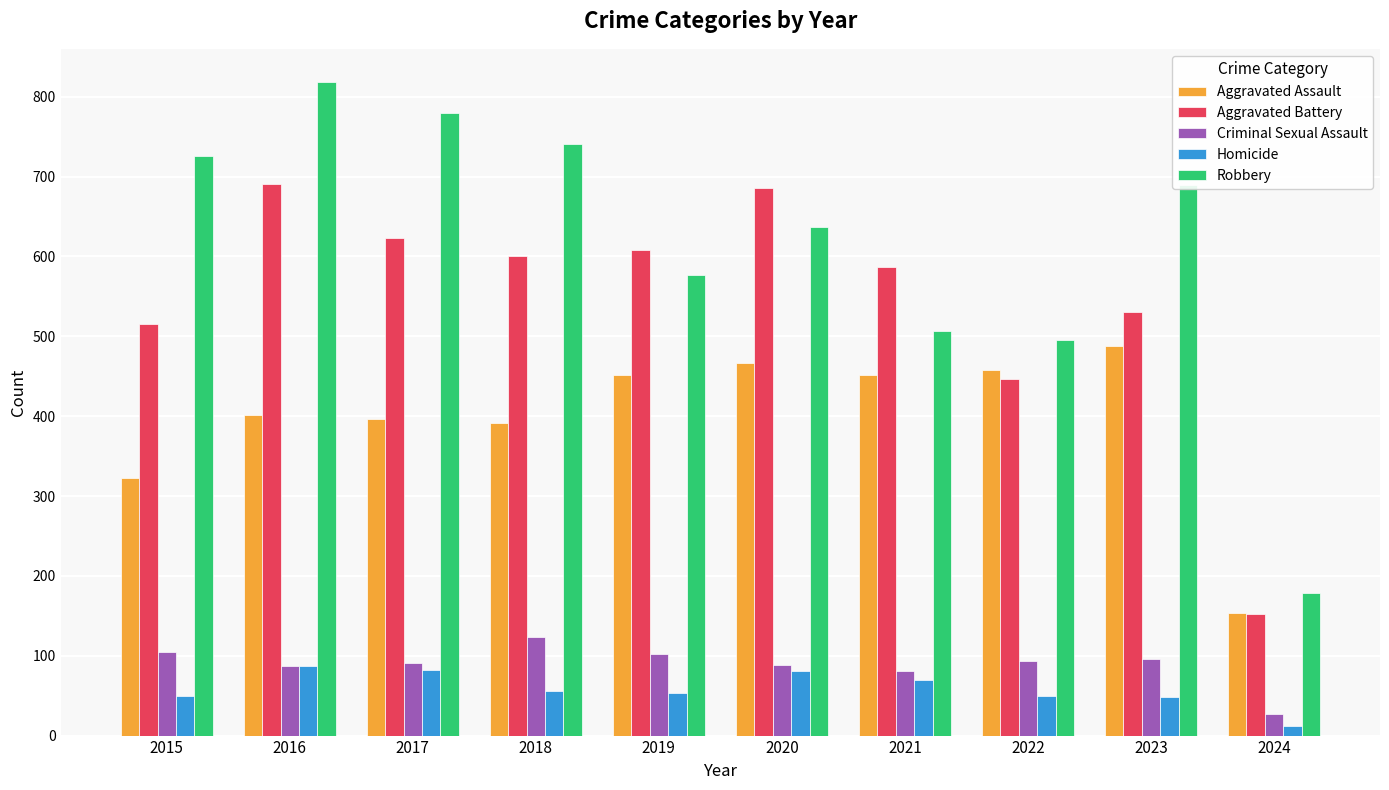

List the series in order of their peak value, highest first.

Robbery, Aggravated Battery, Aggravated Assault, Criminal Sexual Assault, Homicide